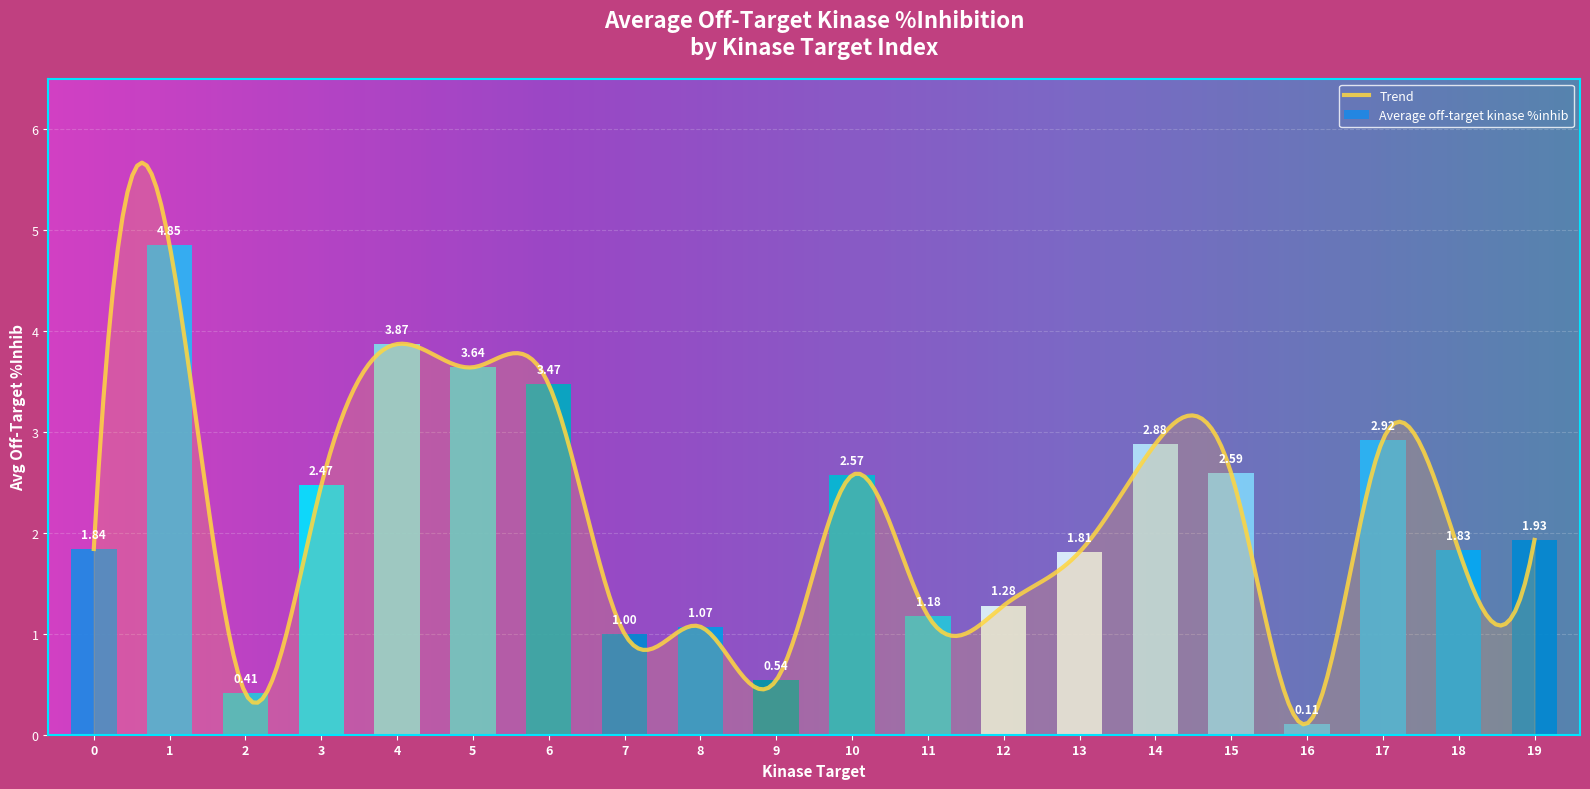

Reading left to right, what are all the values shown in this chart?

0=1.8	1=4.8	2=0.4	3=2.5	4=3.9	5=3.6	6=3.5	7=1.0	8=1.1	9=0.5	10=2.6	11=1.2	12=1.3	13=1.8	14=2.9	15=2.6	16=0.1	17=2.9	18=1.8	19=1.9